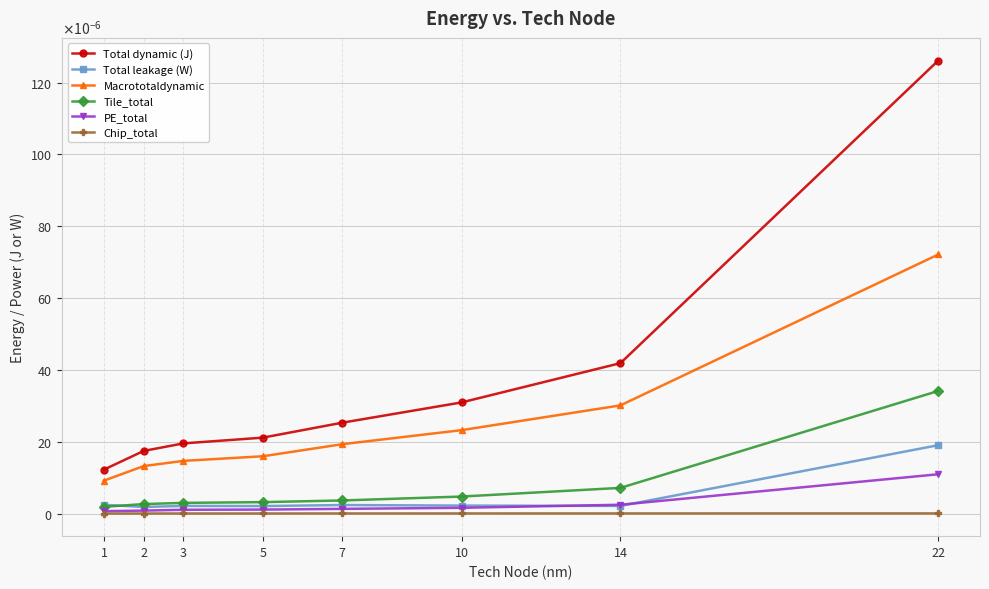

At how many categories does at least one series exceed 0?

8